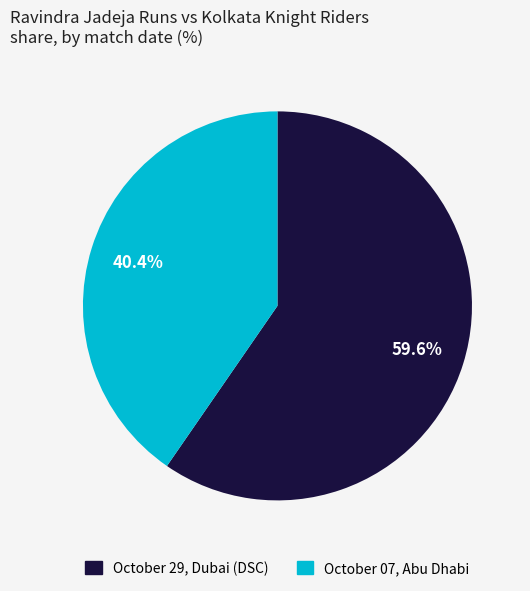

Is it true that October 29, Dubai (DSC) is 65% of the pie?

False